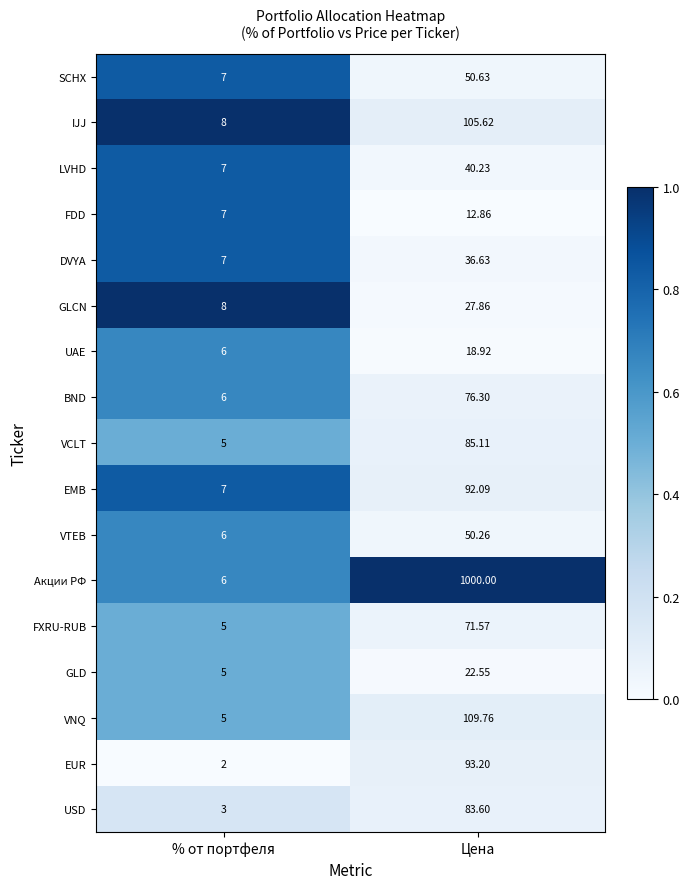

Rank the series at Цена from highest to lowest value.

Акции РФ, VNQ, IJJ, EUR, EMB, VCLT, USD, BND, FXRU-RUB, SCHX, VTEB, LVHD, DVYA, GLCN, GLD, UAE, FDD